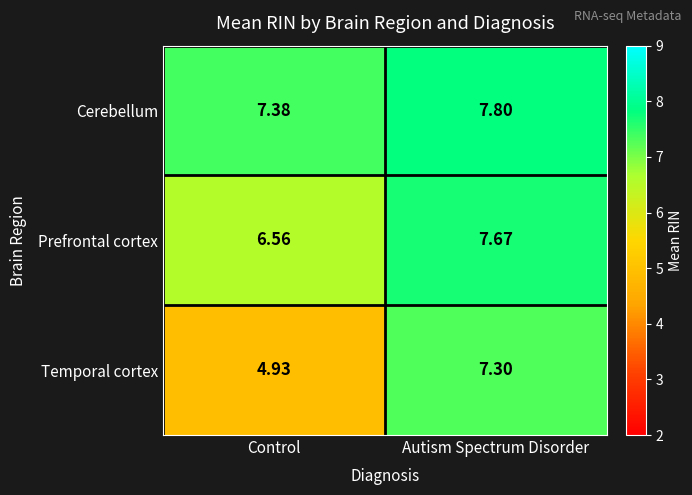

At how many categories does at least one series exceed 5?

2